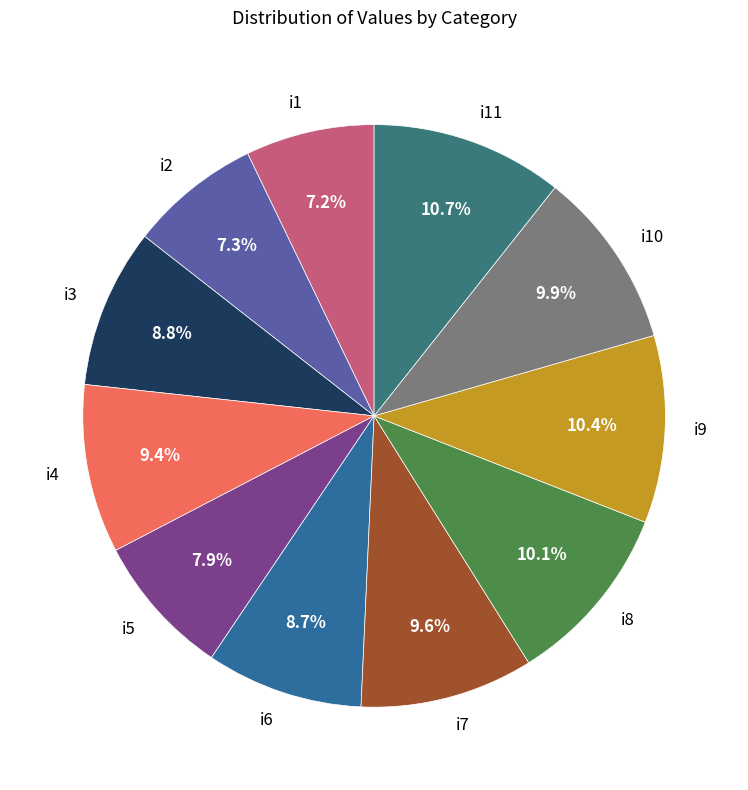

What portion of the pie excludes i9?

89.6%